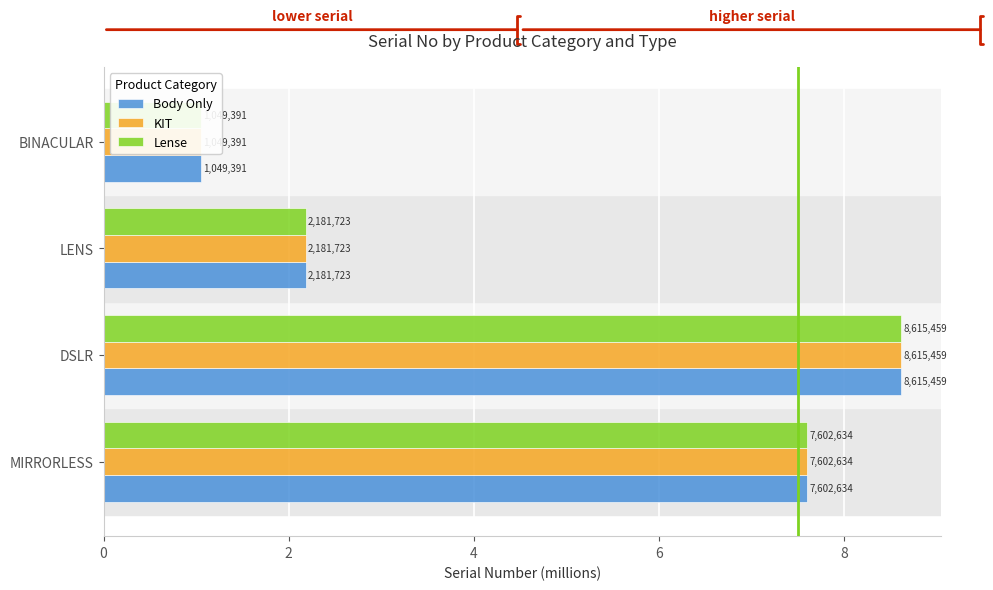

At MIRRORLESS, list the series in order from smallest to largest.

Body Only, KIT, Lense